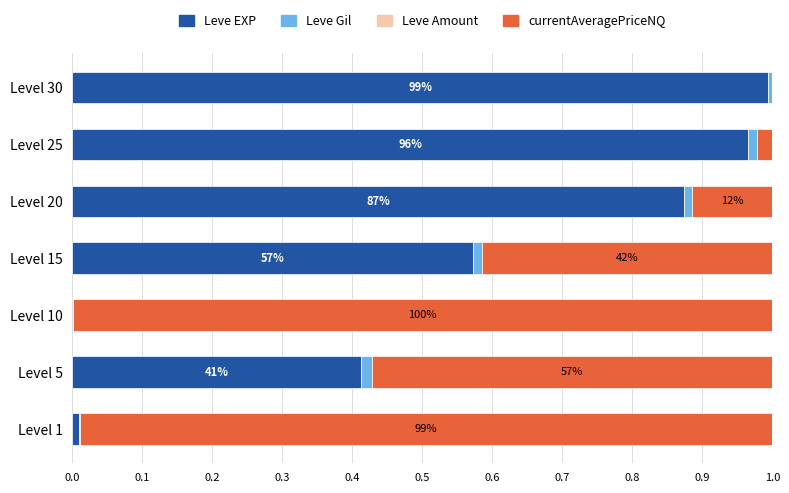

Rank the series by their maximum value, from highest to lowest.

currentAveragePriceNQ, Leve EXP, Leve Gil, Leve Amount